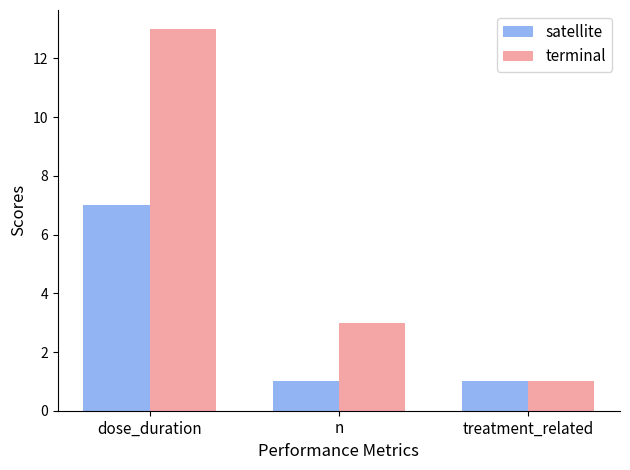

Which series has the largest total across all categories?

terminal